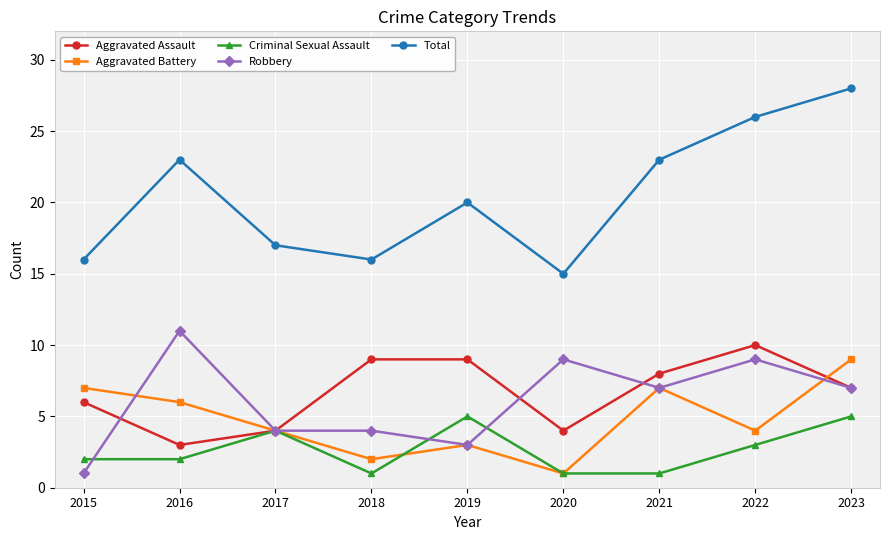

True or false: Criminal Sexual Assault has a value of 1 at 2023.

False